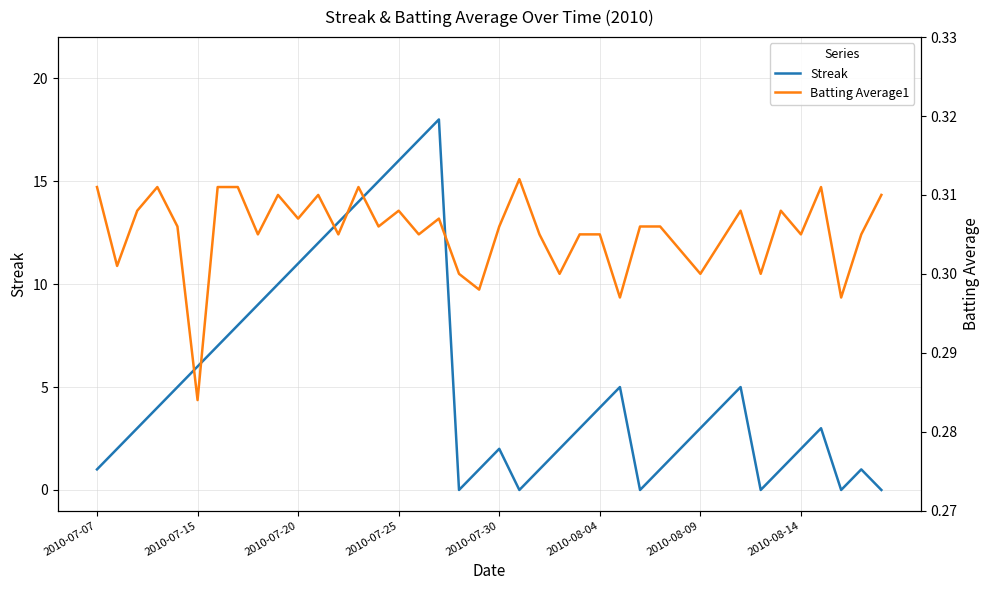

Reading left to right, extract all data points from this chart.

Streak: 1.0	2.0	3.0	4.0	5.0	6.0	7.0	8.0	9.0	10.0	11.0	12.0	13.0	14.0	15.0	16.0	17.0	18.0	0.0	1.0	2.0	0.0	1.0	2.0	3.0	4.0	5.0	0.0	1.0	2.0	3.0	4.0	5.0	0.0	1.0	2.0	3.0	0.0	1.0	0.0
Batting Average1: 0.3	0.3	0.3	0.3	0.3	0.3	0.3	0.3	0.3	0.3	0.3	0.3	0.3	0.3	0.3	0.3	0.3	0.3	0.3	0.3	0.3	0.3	0.3	0.3	0.3	0.3	0.3	0.3	0.3	0.3	0.3	0.3	0.3	0.3	0.3	0.3	0.3	0.3	0.3	0.3